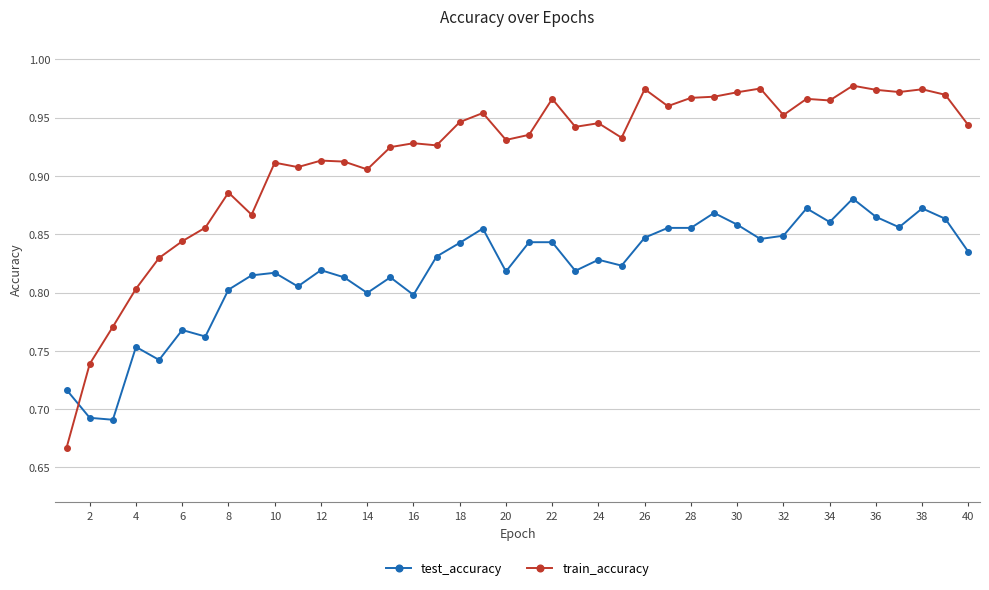

Which series has the widest spread of values?

train_accuracy